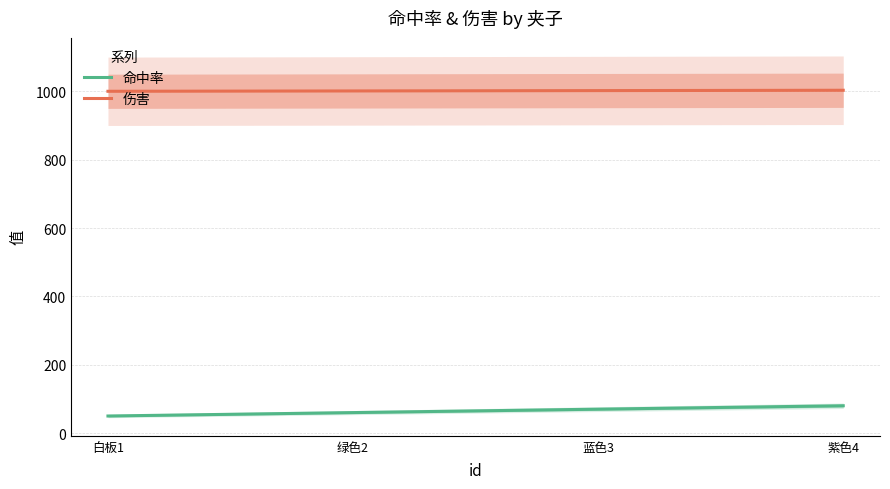

What is the label of the 3rd point from the left?

蓝色3